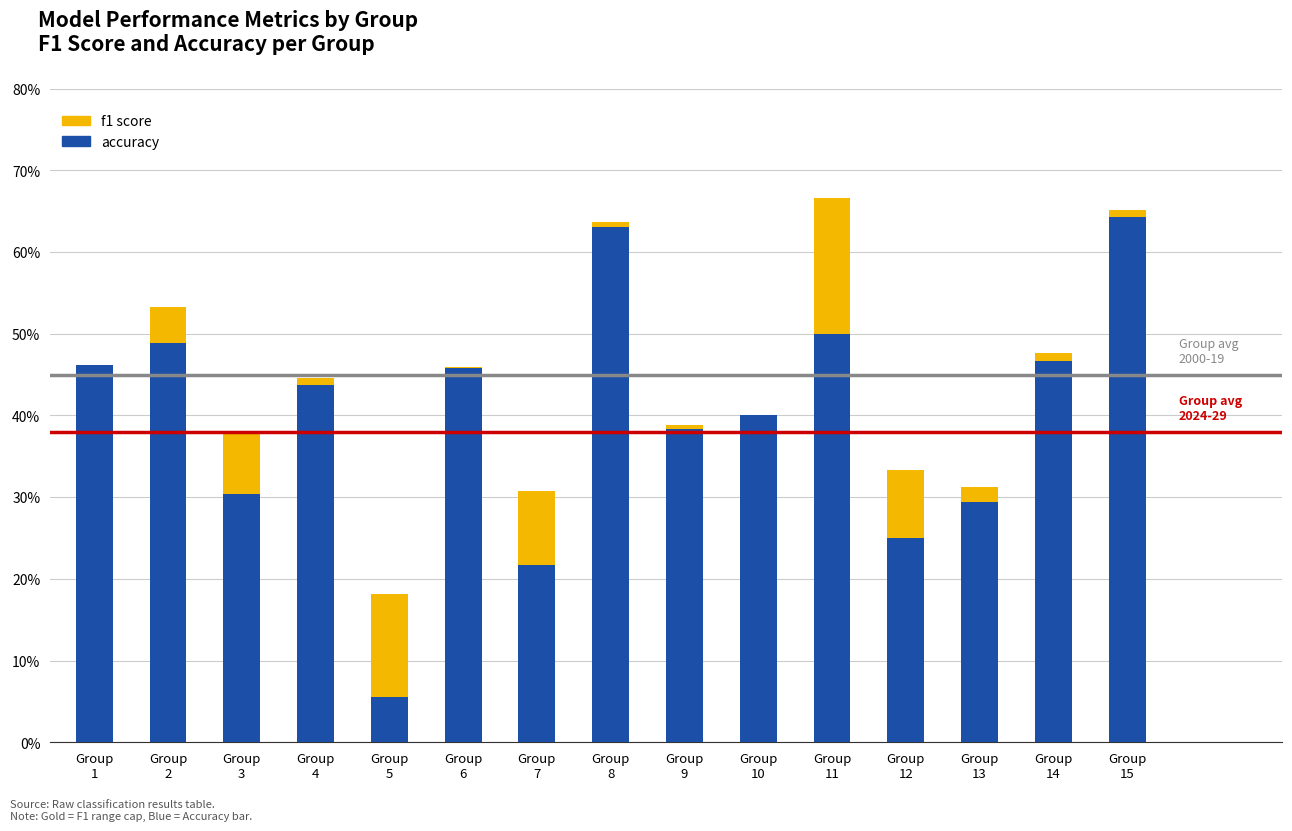

The value of f1 at Group
3 is 0.0. True or false?

False